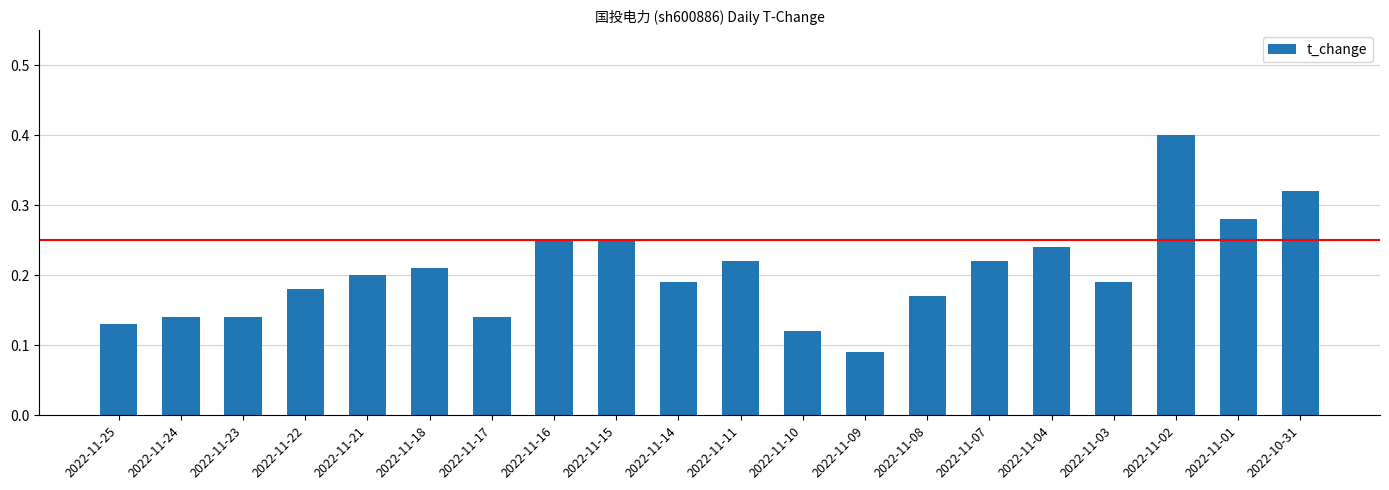

How many bars are there in total?

20